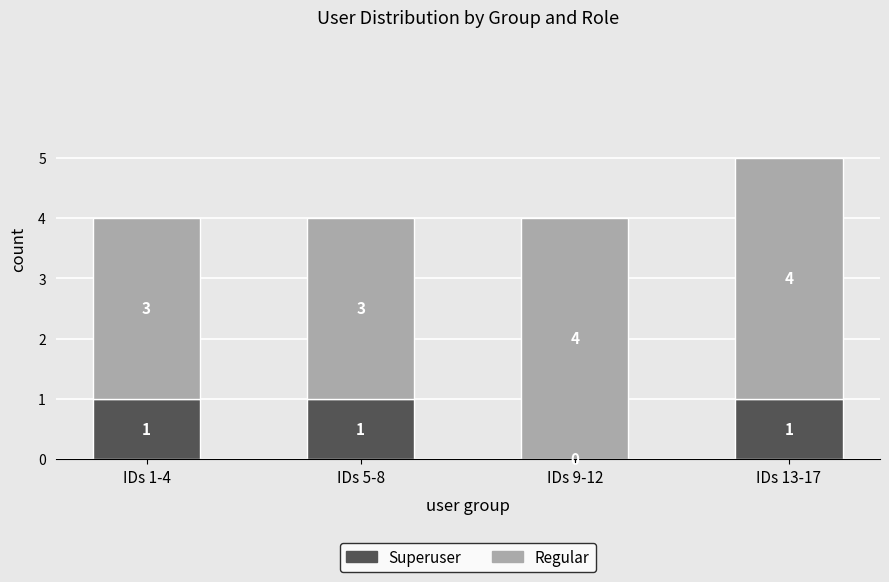

At which category is the sum across all series the highest?

IDs 13-17